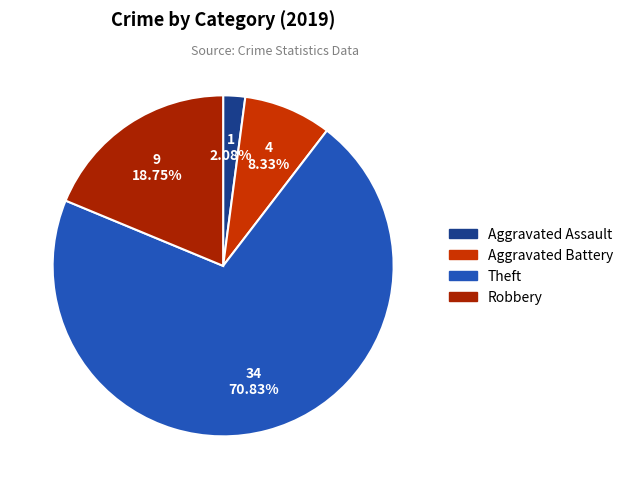

Which category has the biggest portion of the pie?

Theft